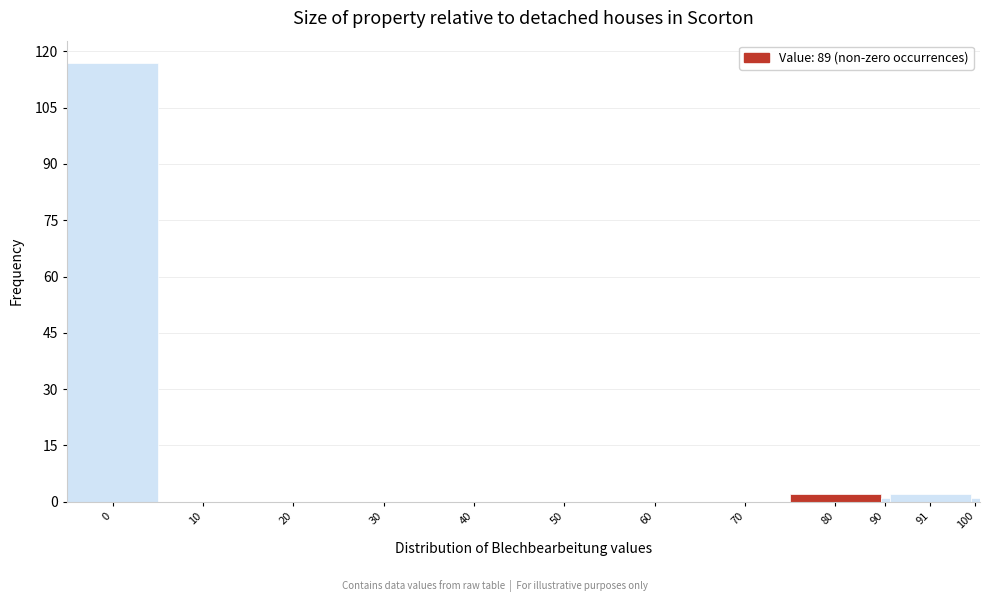

Reading right to left, what are all the values shown in this chart?

100=1	91=2	90=1	80=2	70=0	60=0	50=0	40=0	30=0	20=0	10=0	0=117